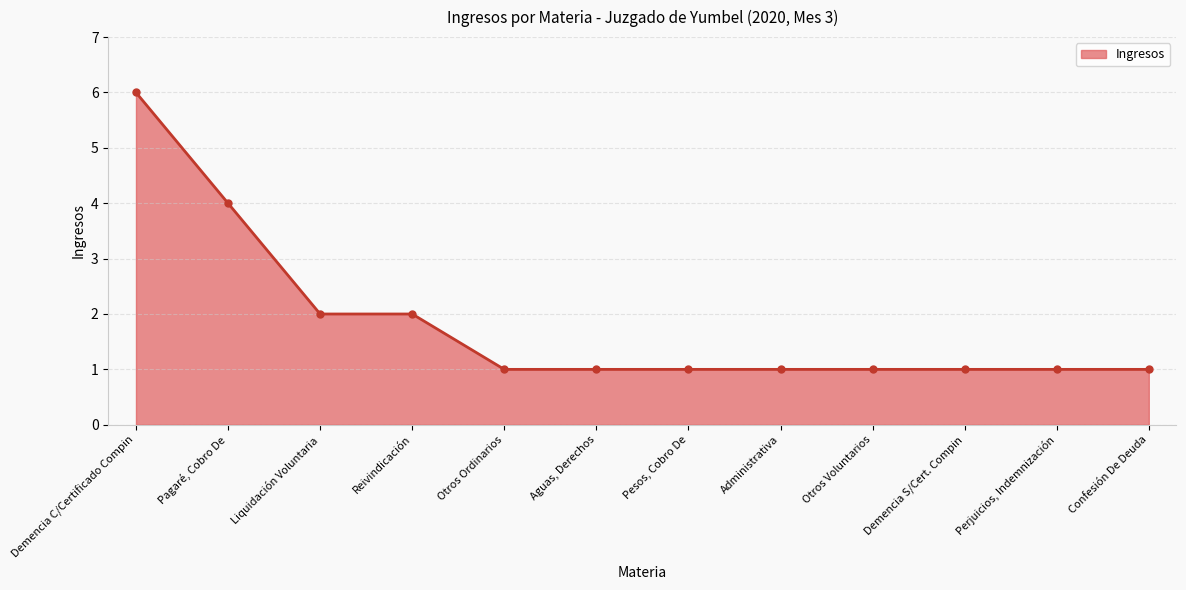

Is it true that the value at Aguas, Derechos is 1?

True